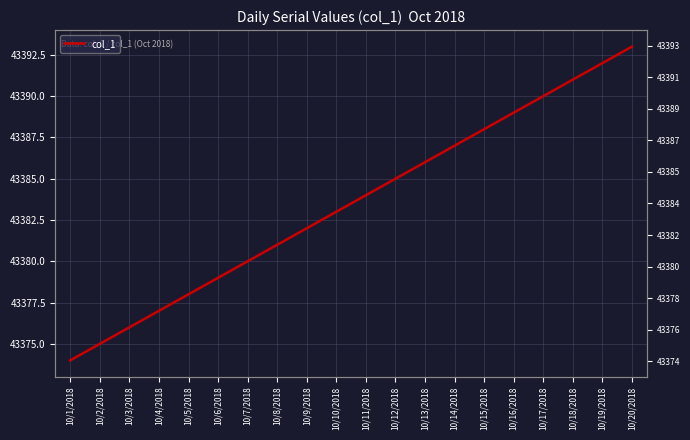

What is the label of the 10th point from the left?

10/10/2018